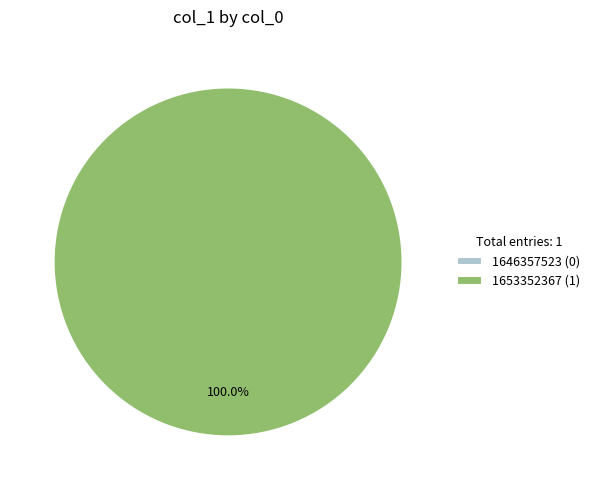

What is the change in value from 1646357523 to 1653352367?

+1